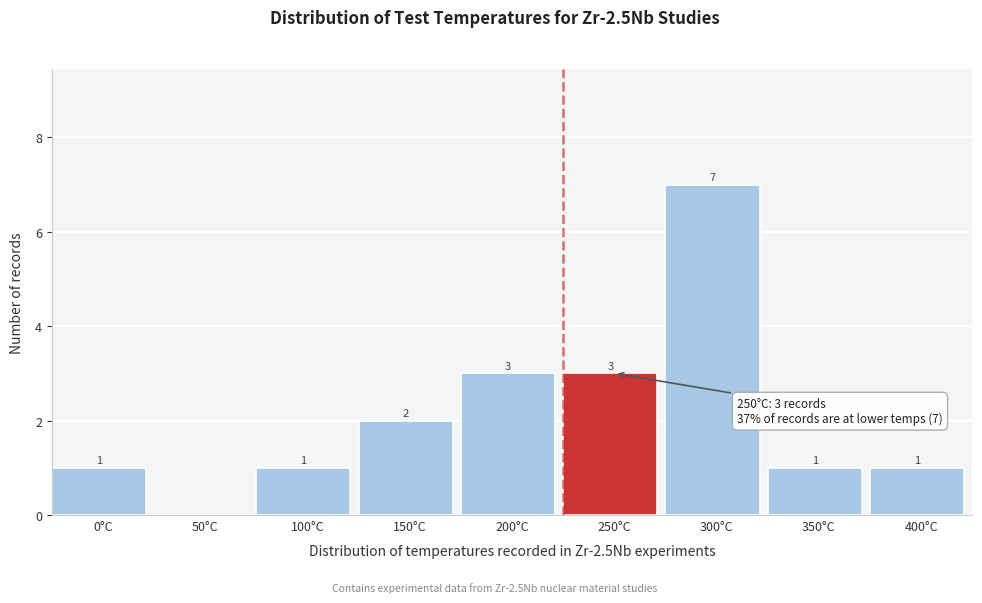

Reading left to right, what are all the values shown in this chart?

0°C=1	50°C=0	100°C=1	150°C=2	200°C=3	250°C=3	300°C=7	350°C=1	400°C=1